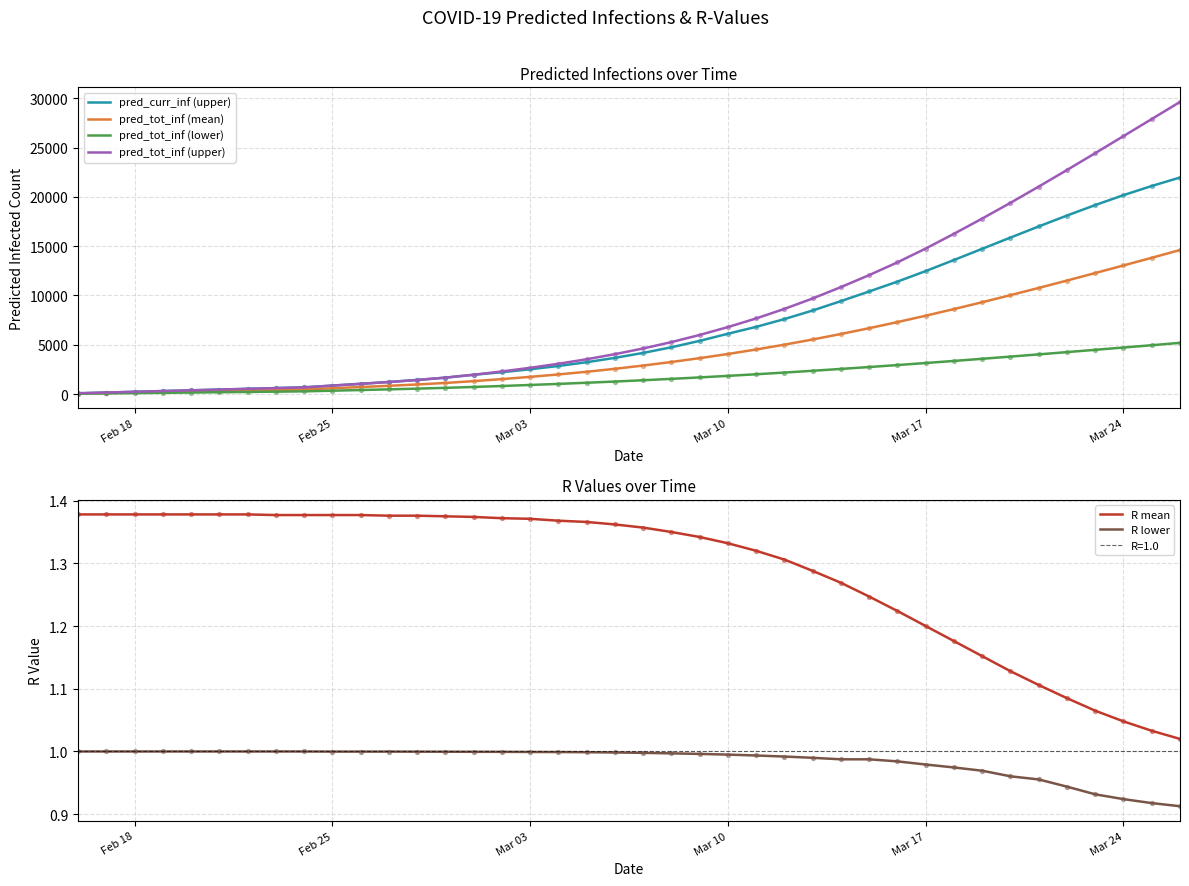

Which series has the largest Y range (max minus min)?

pred_tot_inf (upper)